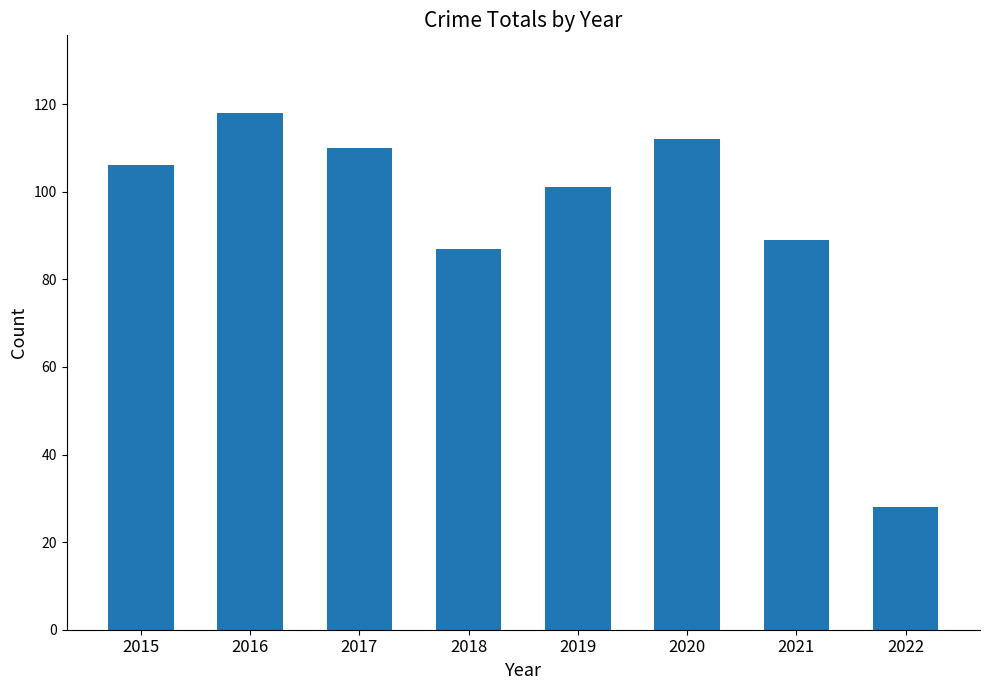

What is the smallest value displayed?

28